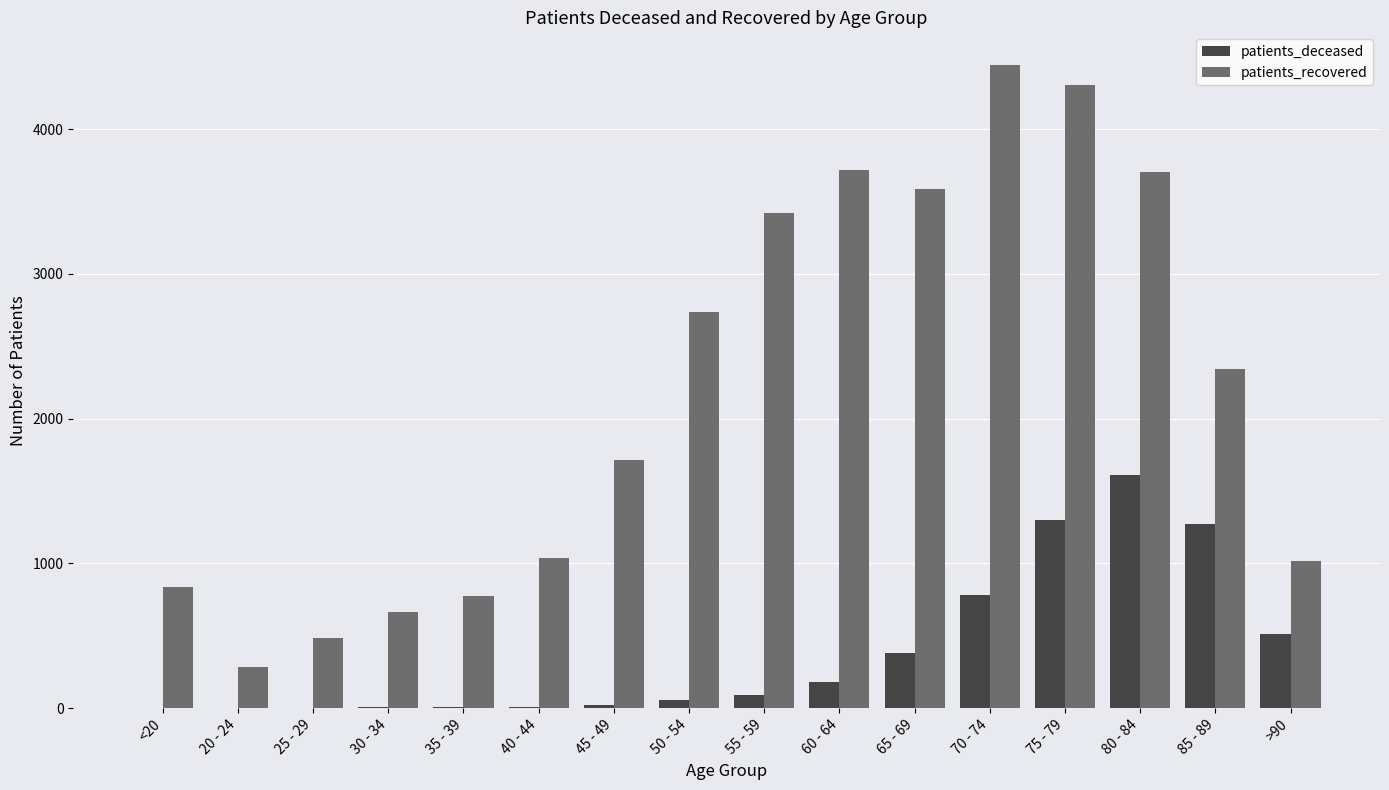

What are all the series names shown in the legend?

patients_deceased, patients_recovered